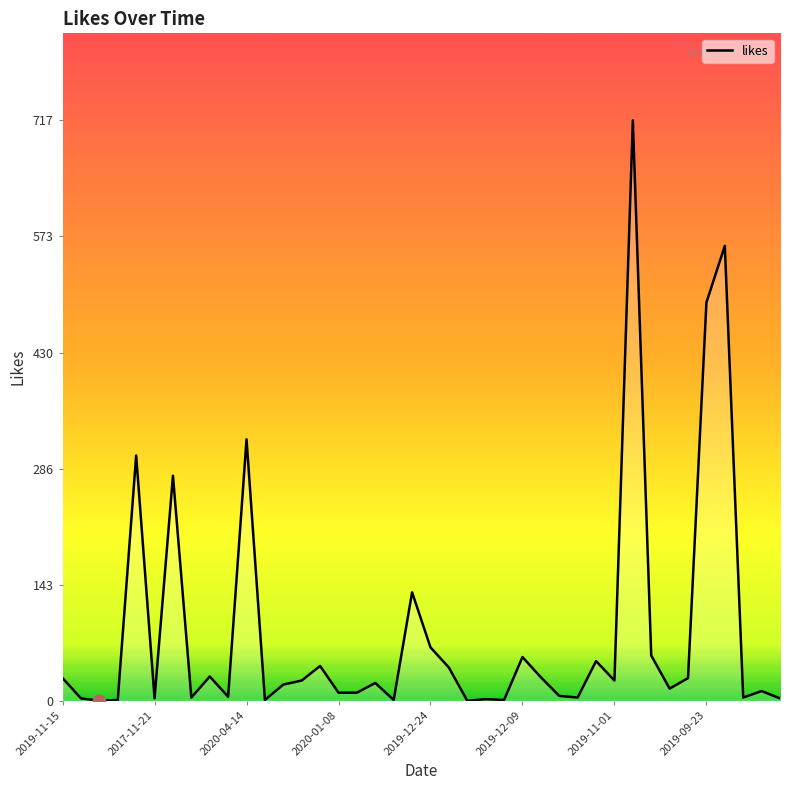

What is the difference between the maximum and minimum values?

717